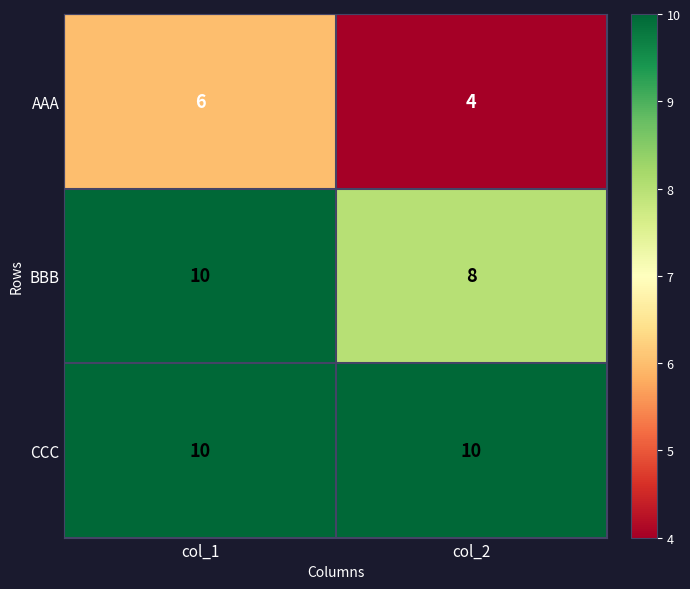

At which category is the sum across all series the highest?

col_1